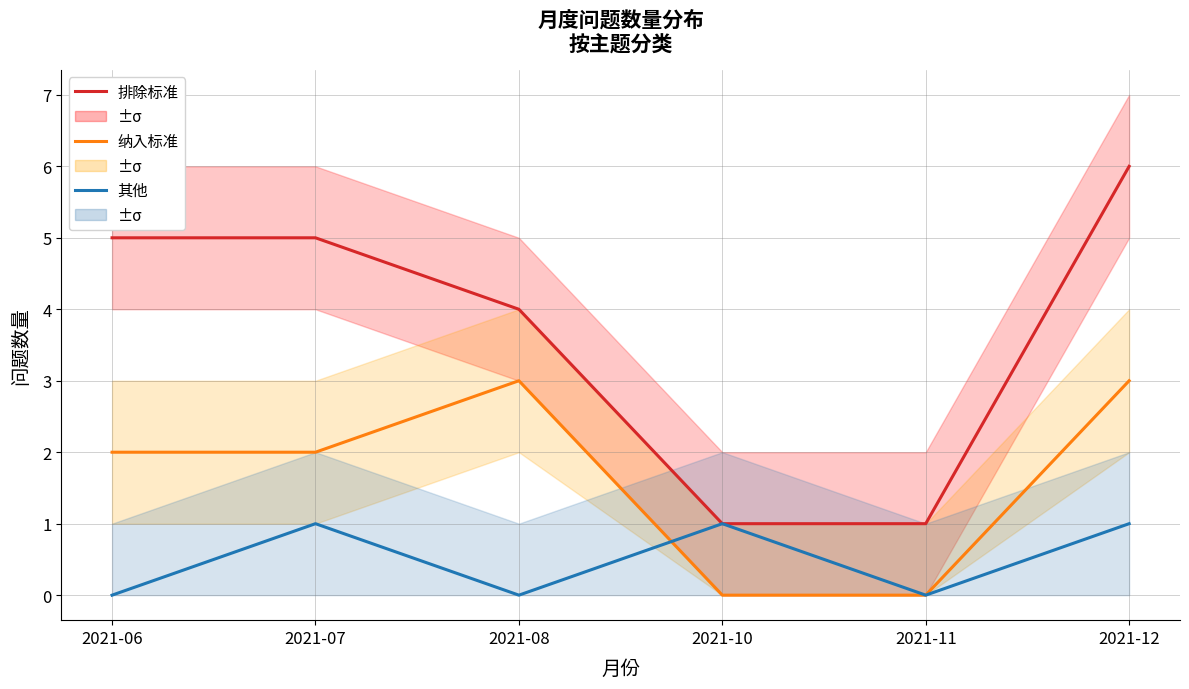

Reading left to right, list all the values displayed in this chart.

排除标准: 5	5	4	1	1	6
纳入标准: 2	2	3	0	0	3
其他: 0	1	0	1	0	1